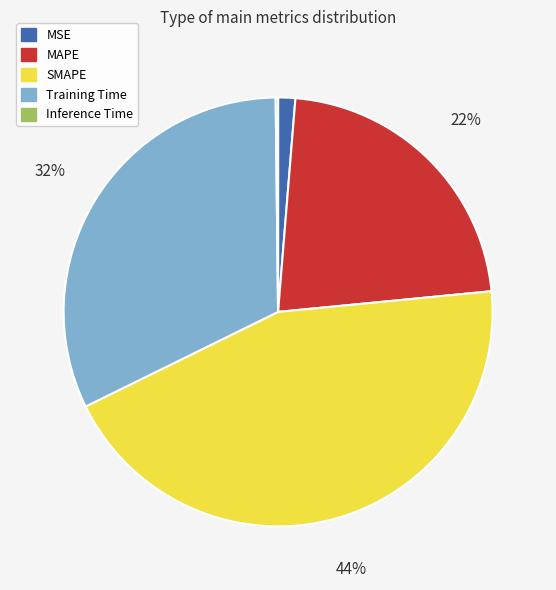

To the nearest percent, what portion does Training Time represent?

32%